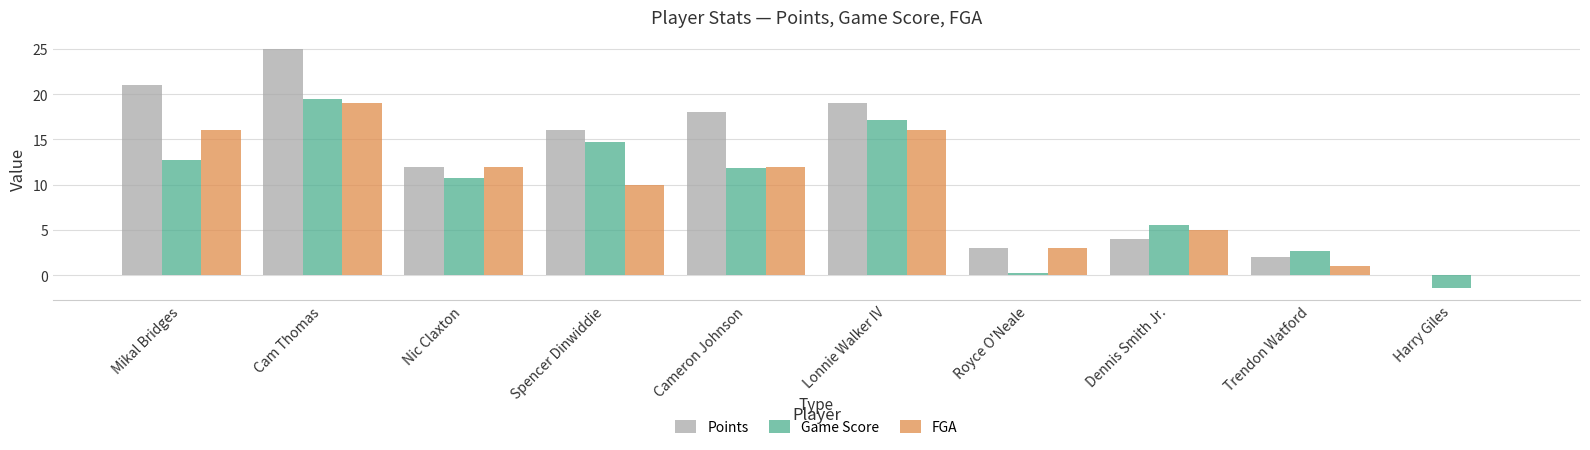

What is the maximum value shown in the chart?

25.0